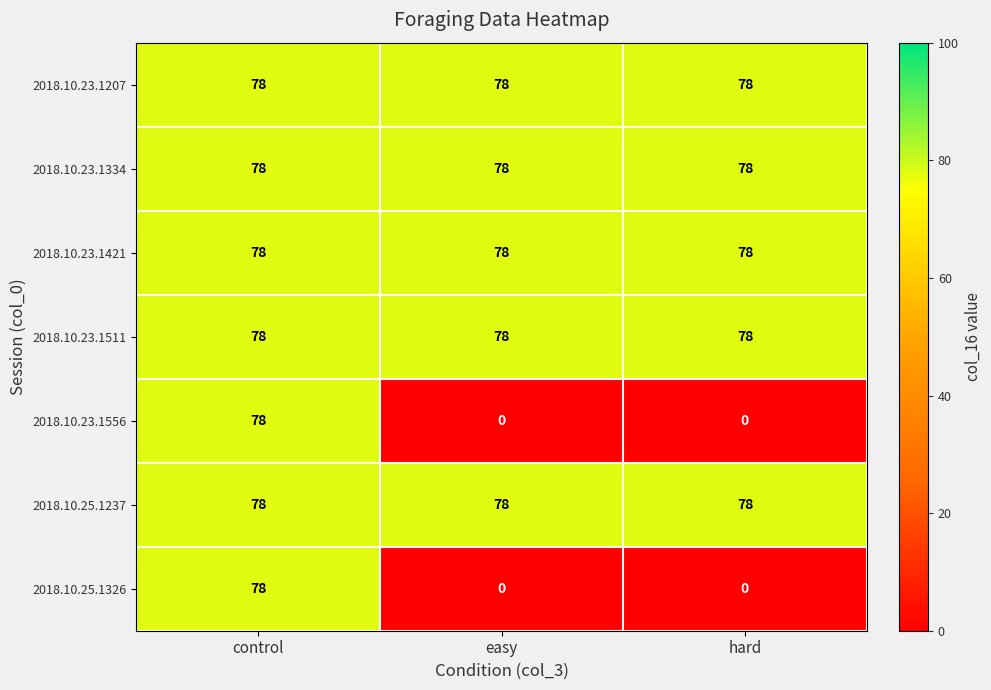

The value of 2018.10.23.1207 at hard is 18. True or false?

False